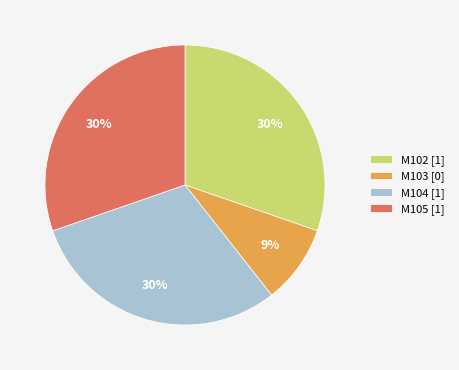

Approximately how many times larger is the value at M102 compared to M105?

1.0